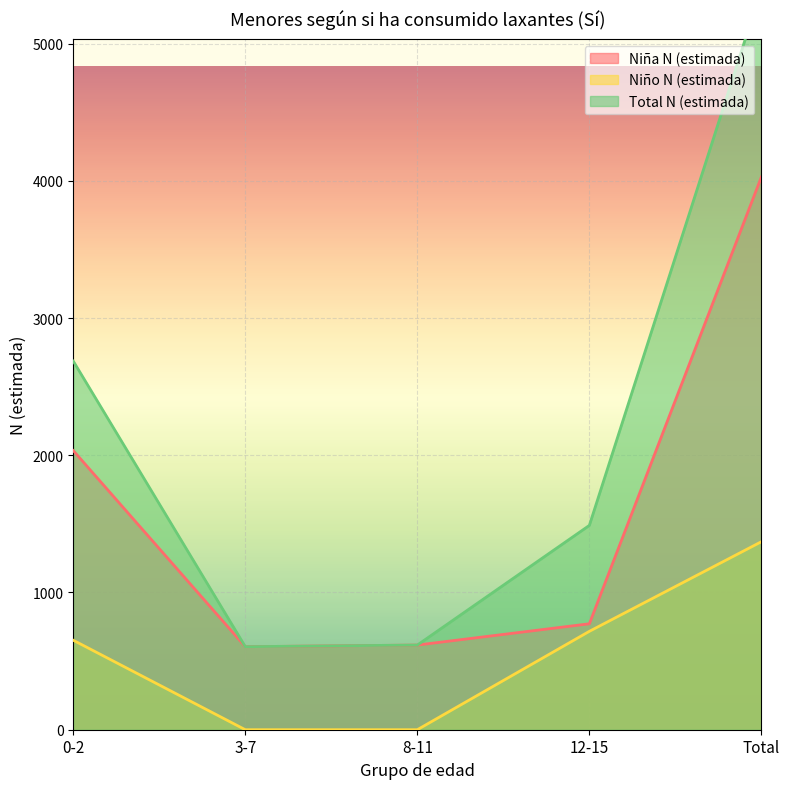

What is the difference between the Total N (estimada) values at 3-7 and Total?

4793